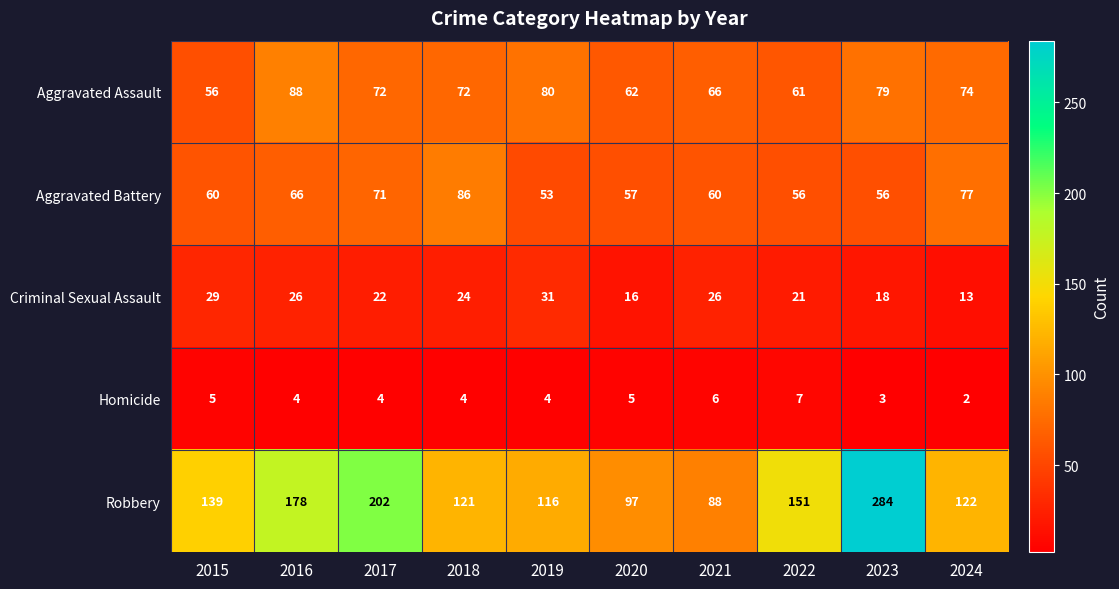

What is the difference between the maximum and minimum values in the Aggravated Battery series?

33